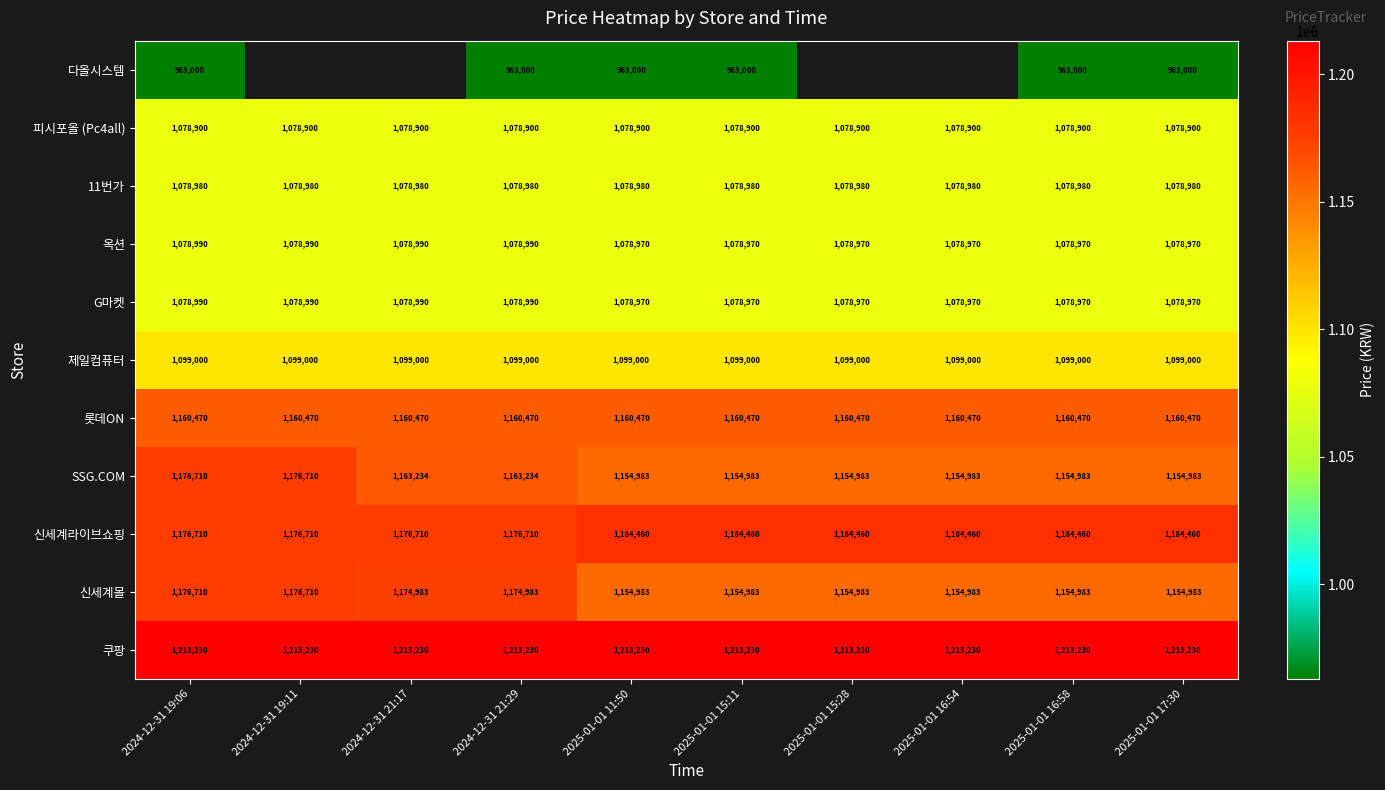

Count the G마켓 values in the range 1078970 to 1078990.

10